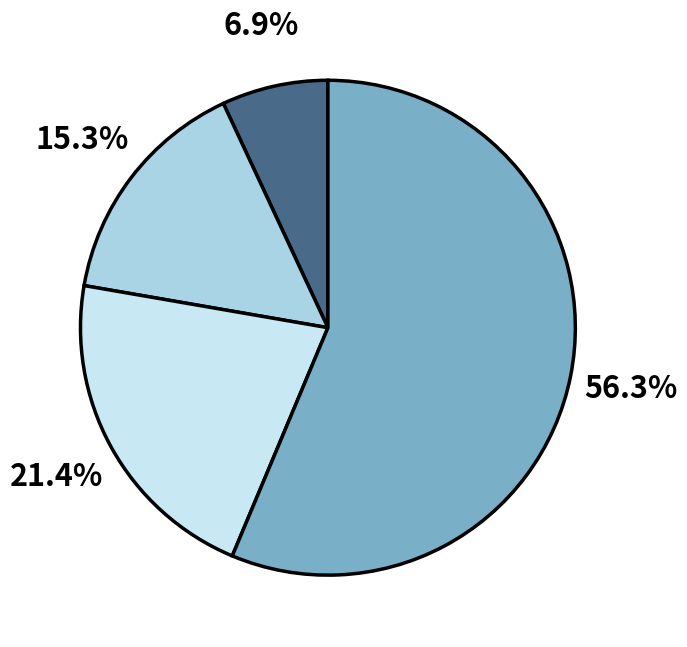

Does any single category account for the majority?

Yes